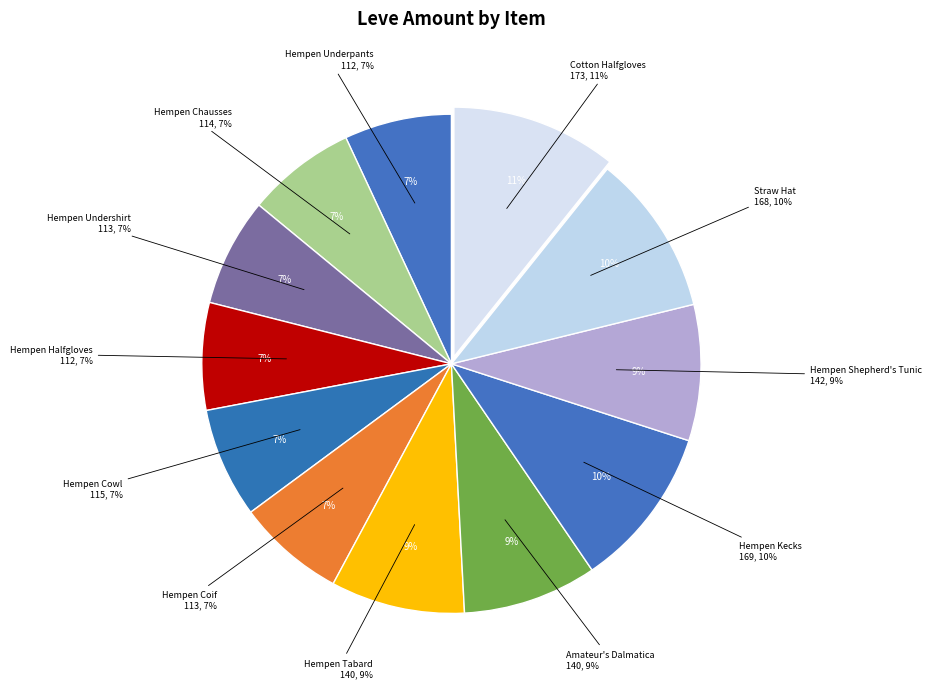

What percentage is the Hempen Underpants slice, to the nearest percent?

7%